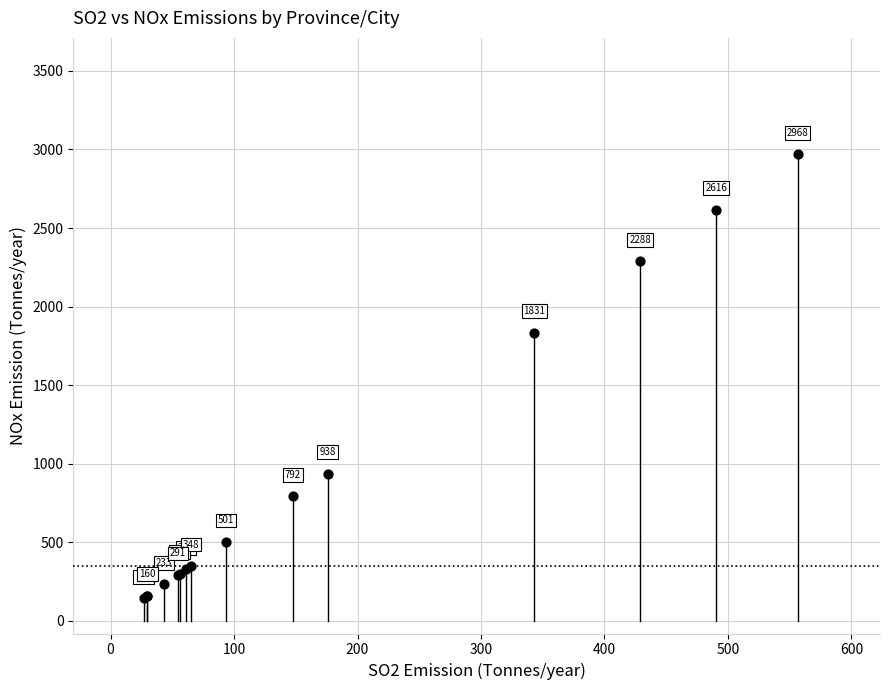

What Y value in the scatter plot is closest to 1555?

1831.4